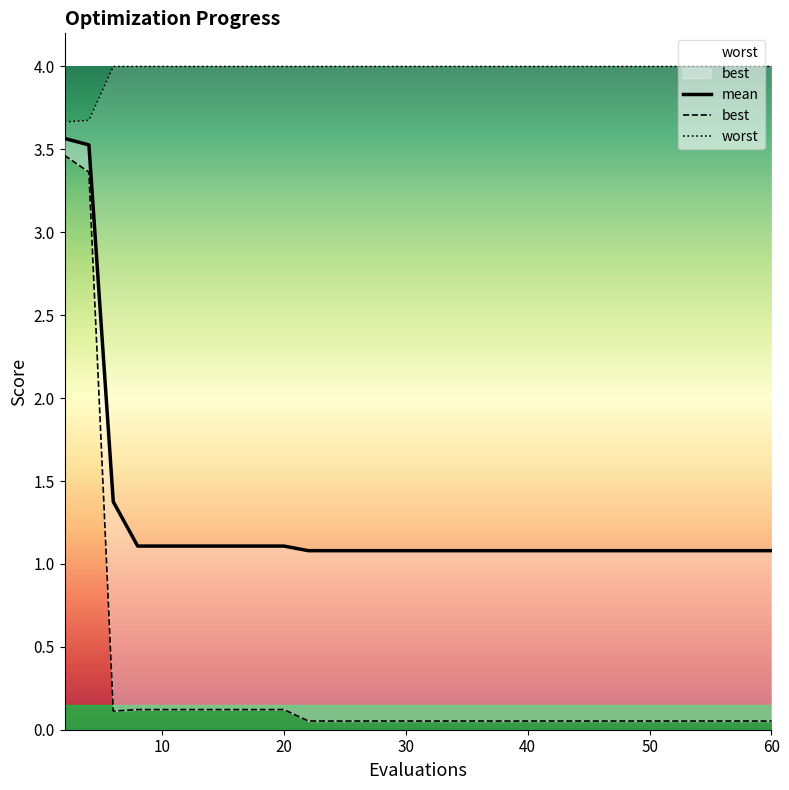

True or false: best and mean cross at least once.

False